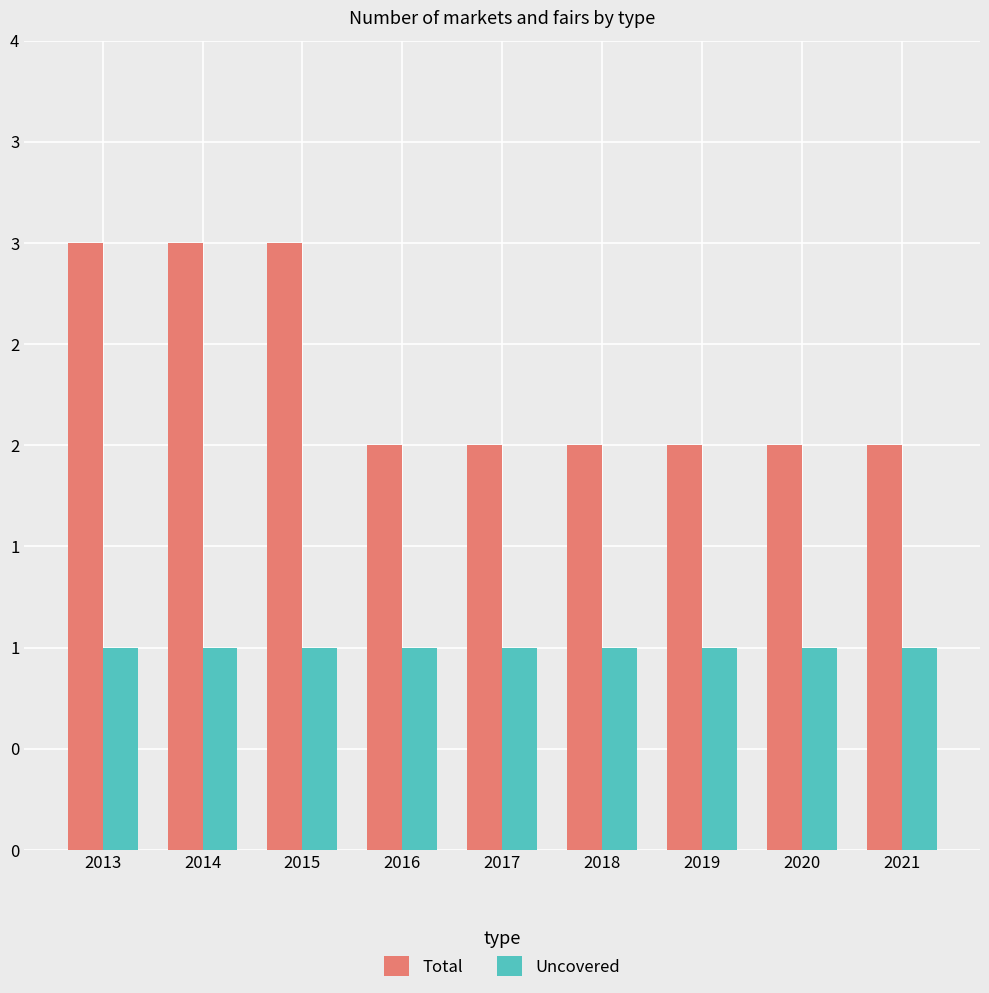

At which category does the chart reach its peak across all series?

2013